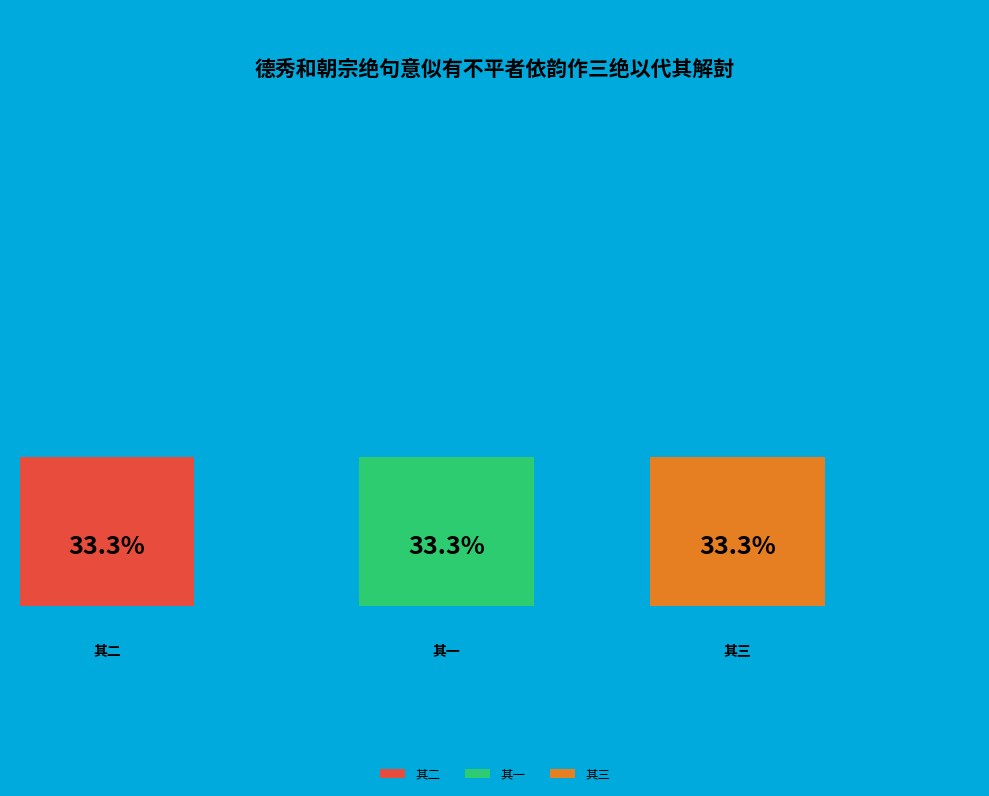

How much of the chart is everything except 其一?

66.7%